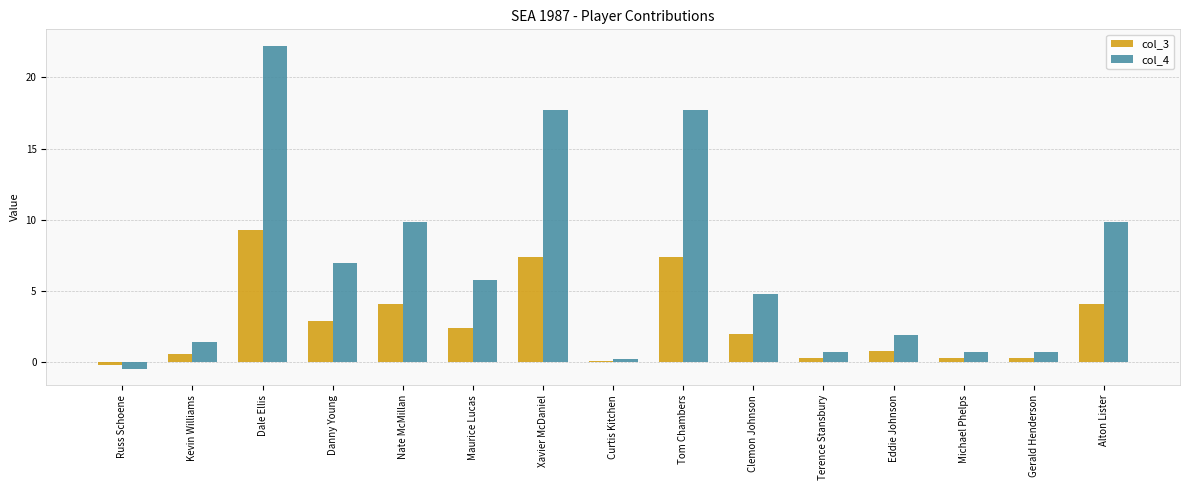

Which series has the widest spread of values?

col_4